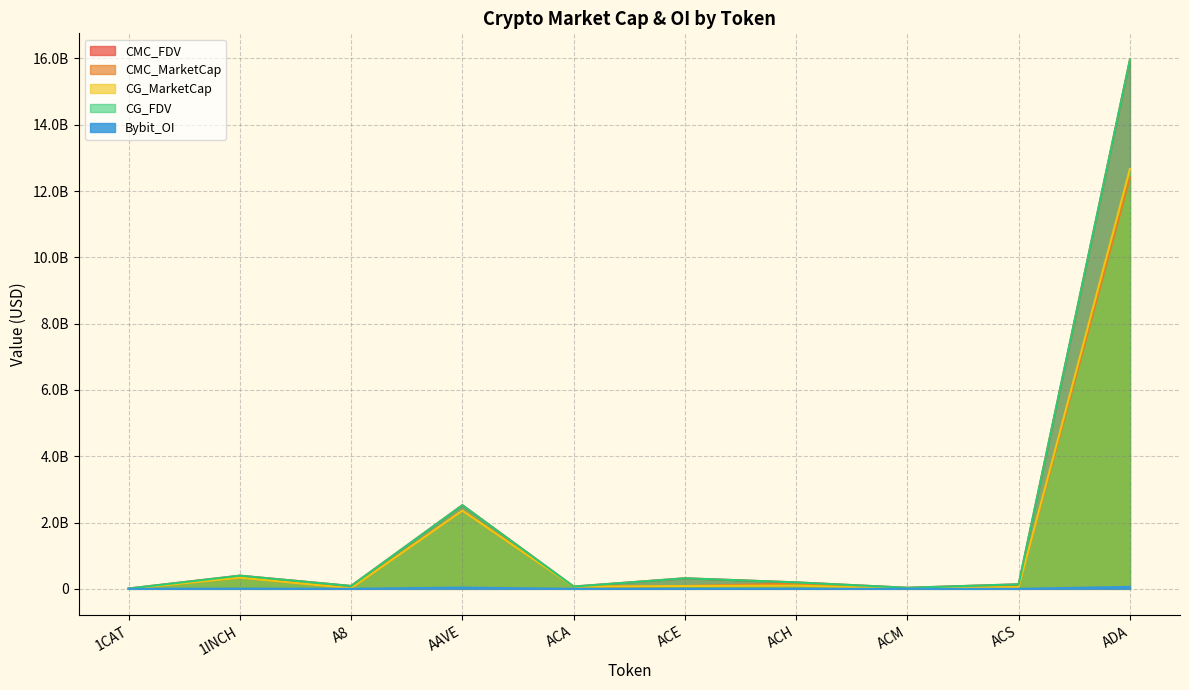

What is the sum of the CG_MarketCap values at ACM and ACE?

96786633.0